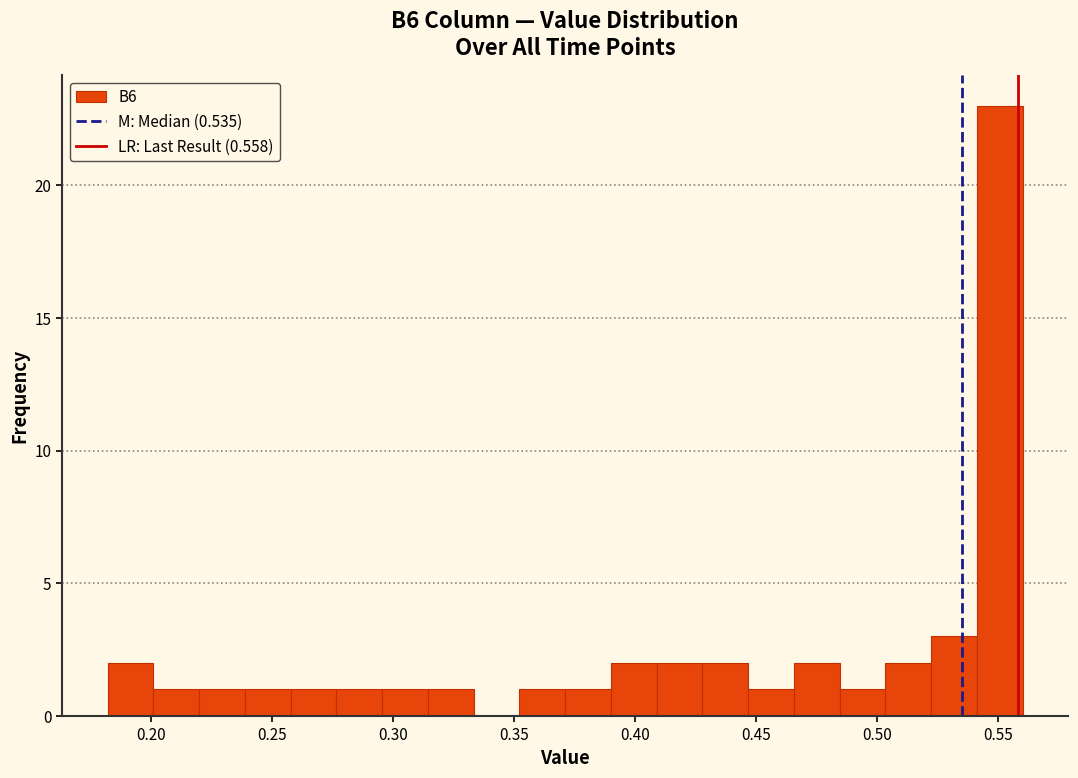

Around what value on the x-axis is the tallest bar? Give the approximate position of its centre, as read against the axis.

0.550